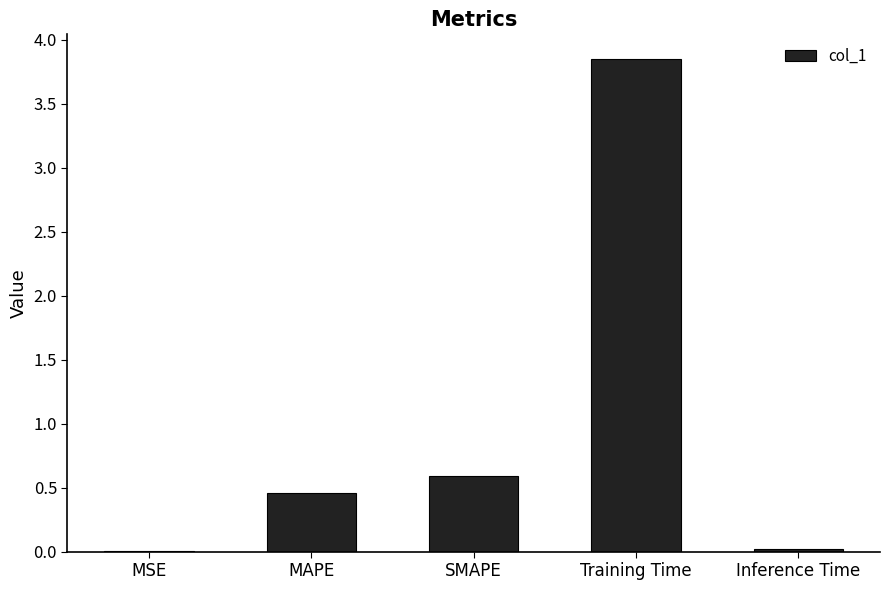

At which category does the chart reach its peak across all series?

Training Time